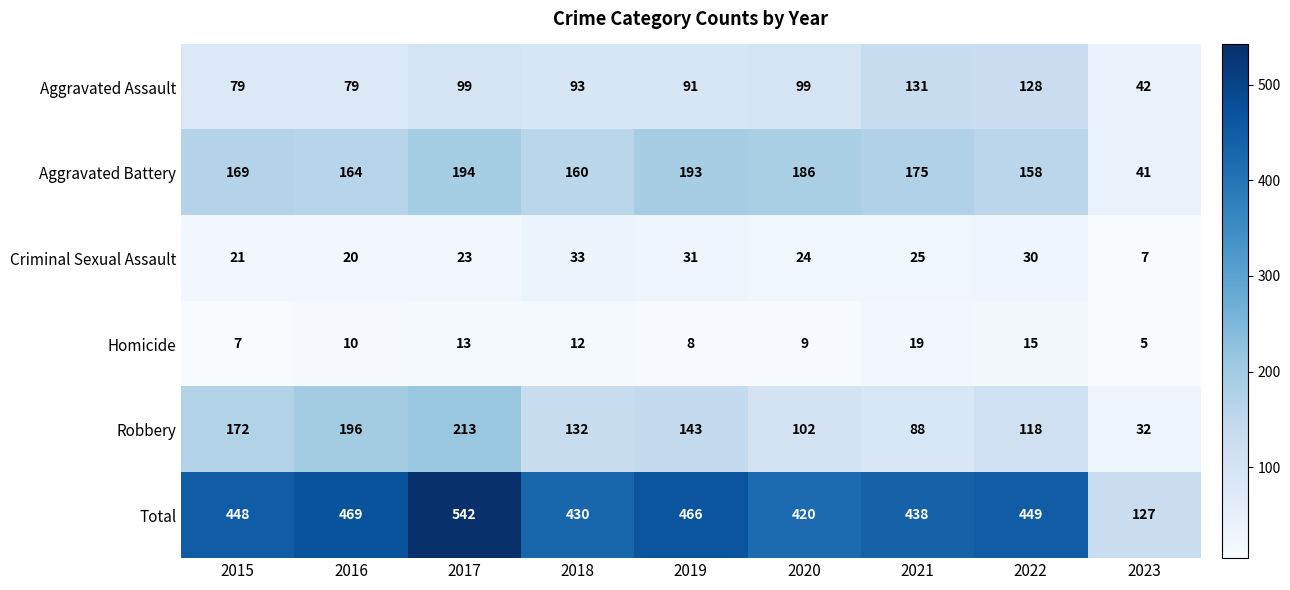

What is the spread (max minus min) of values at 2017?

529